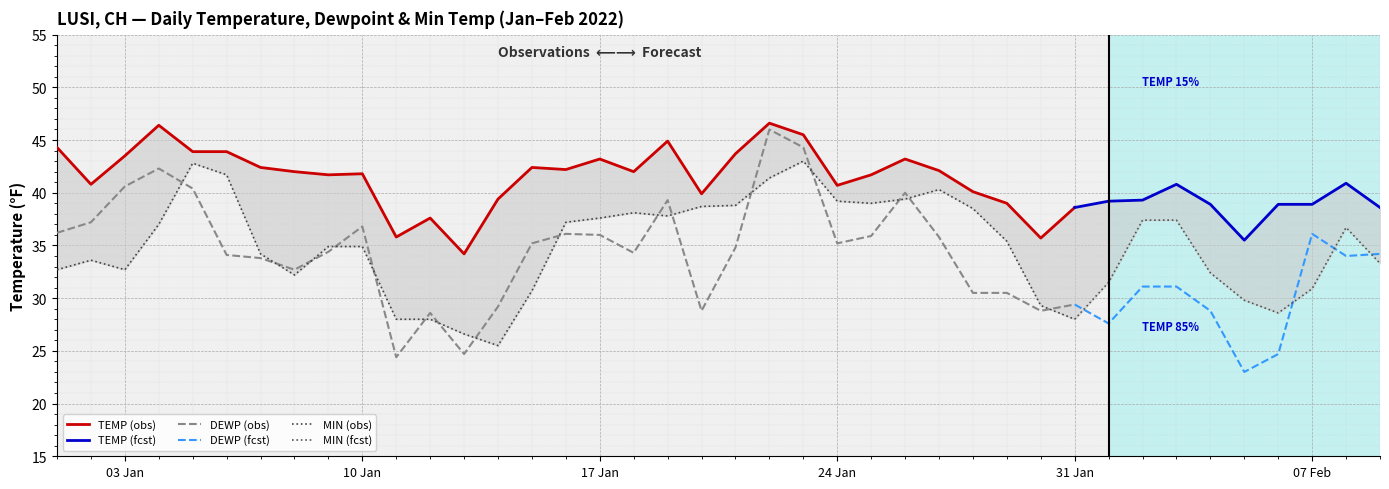

Which series changed the most between 2022-01-28 and 2022-02-01?

MIN